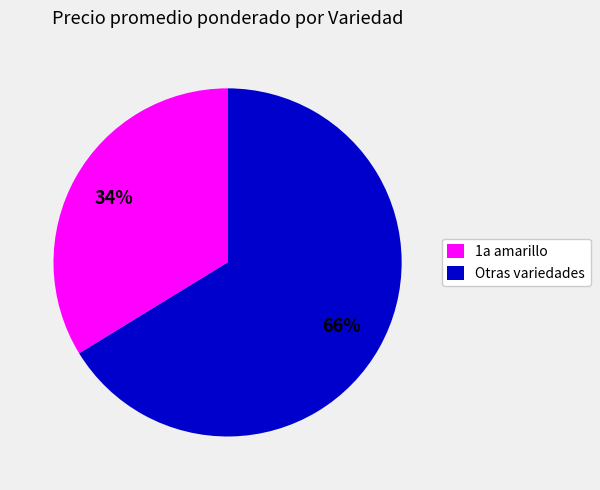

To the nearest percent, what portion does 1a amarillo represent?

34%